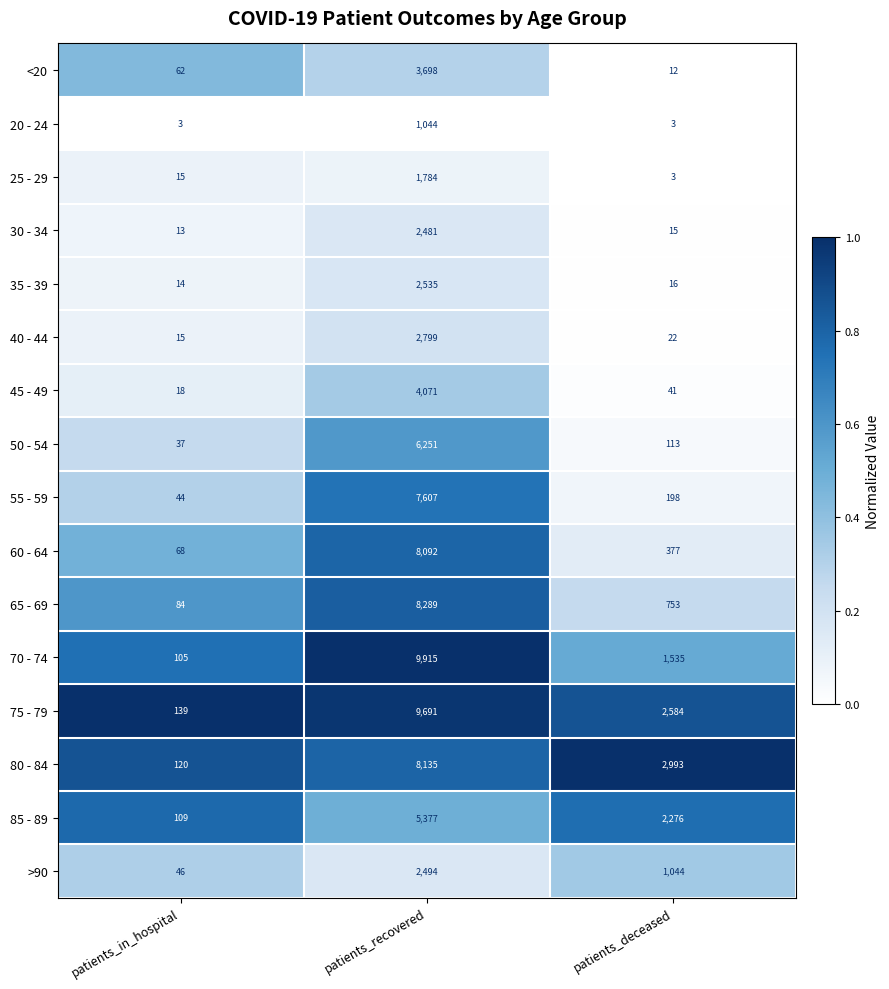

What is the approximate value of 40 - 44 at patients_recovered, to the nearest 100?

2800